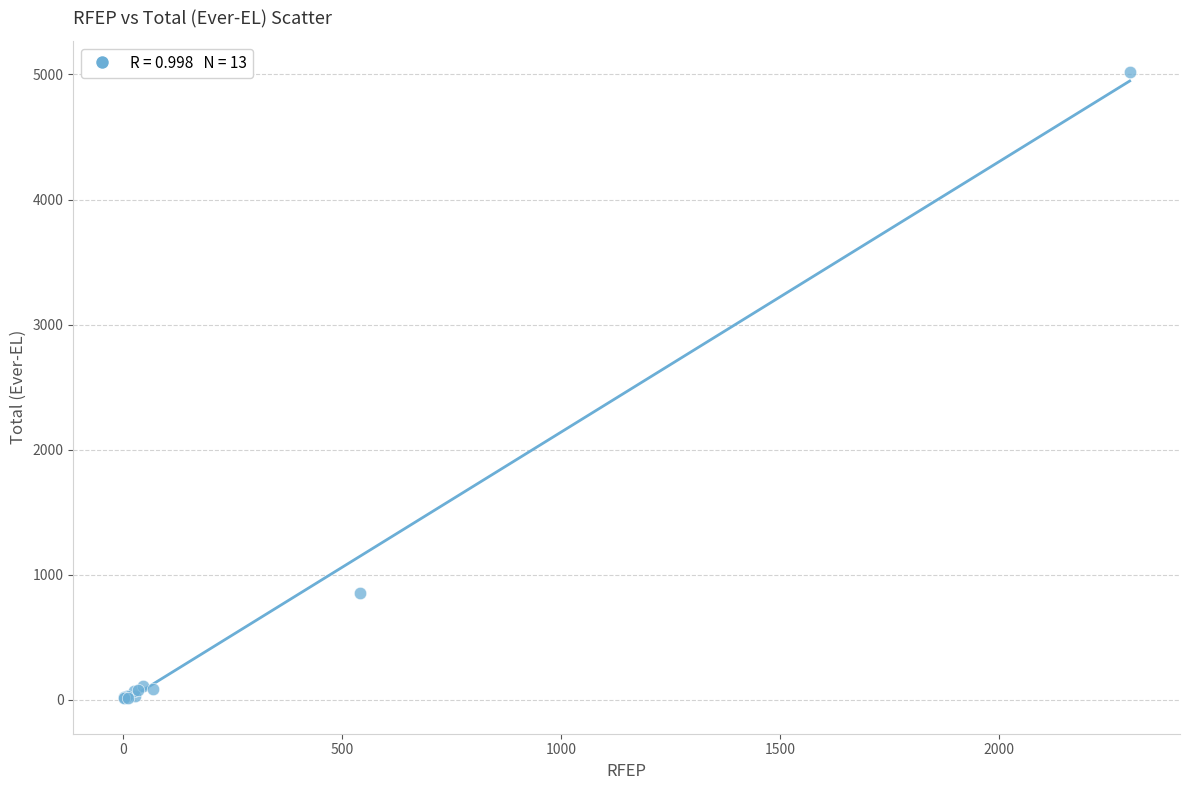

What Y value in the scatter plot is closest to 2515?

851